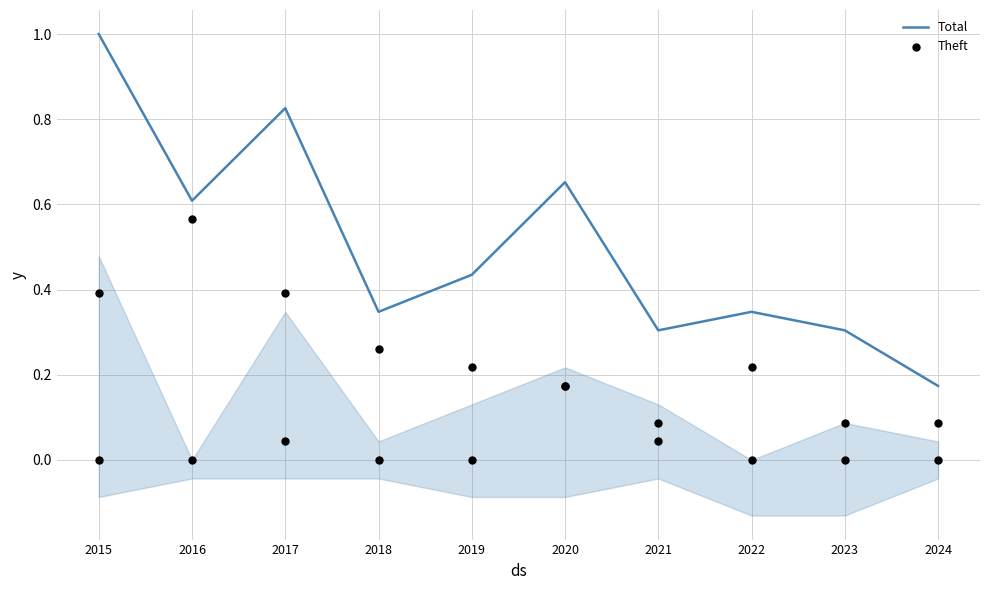

Is the value of Total at 2017 greater than the value of Theft at 2022?

Yes